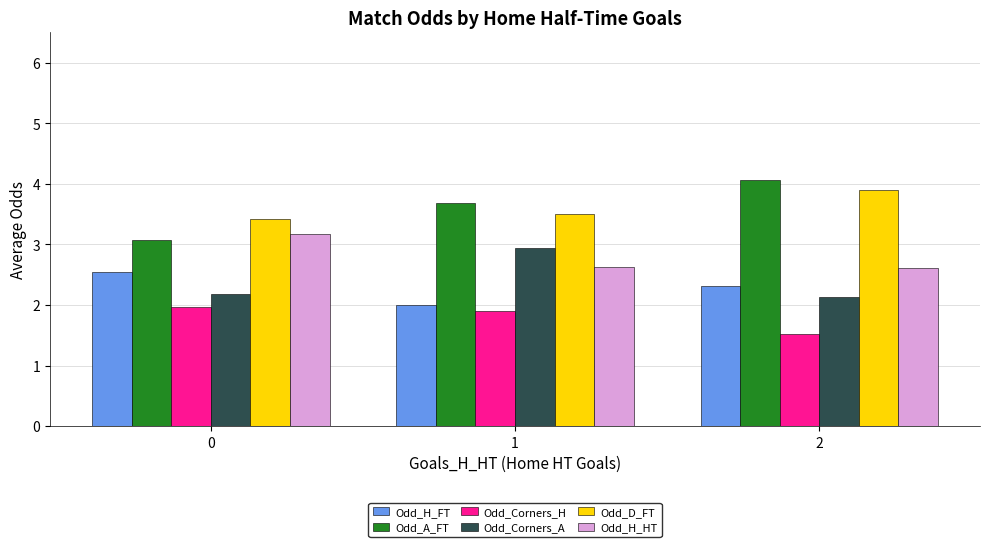

Rank the categories by Odd_H_FT value from highest to lowest.

0, 2, 1